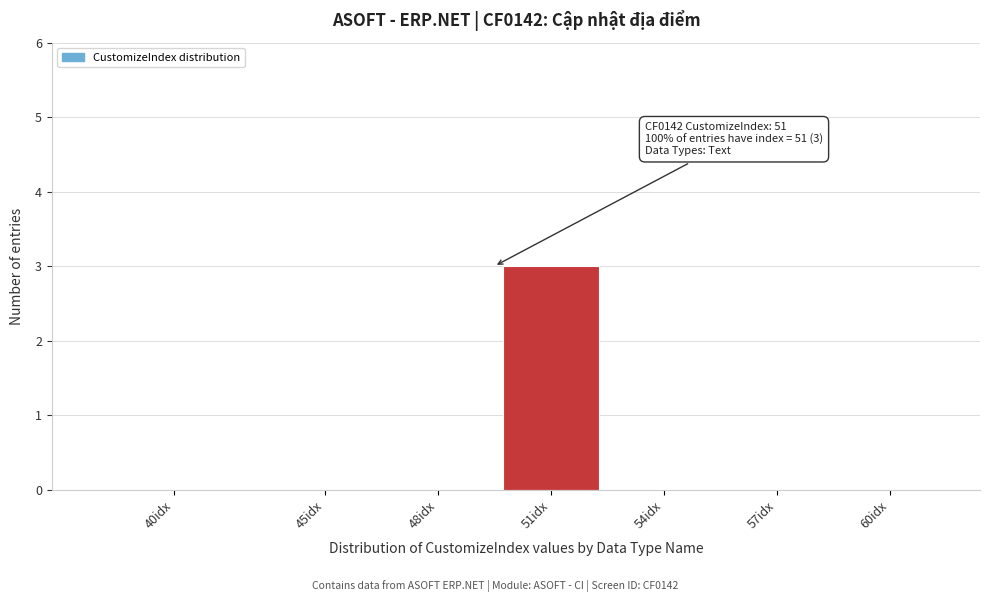

Reading left to right, extract all data points from this chart.

40idx=0	45idx=0	48idx=0	51idx=3	54idx=0	57idx=0	60idx=0